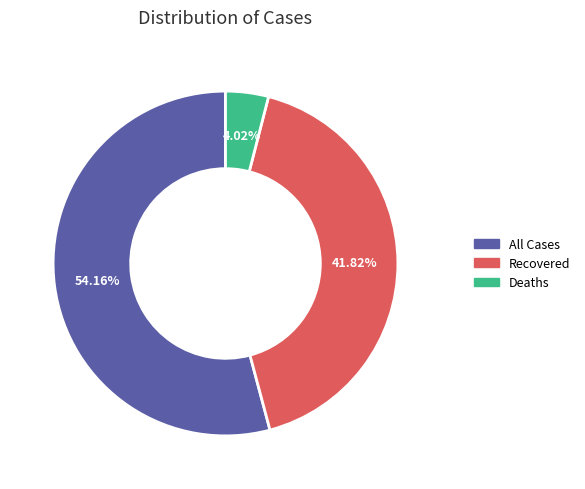

To the nearest percent, what is the difference between the largest and smallest slice percentages?

50%